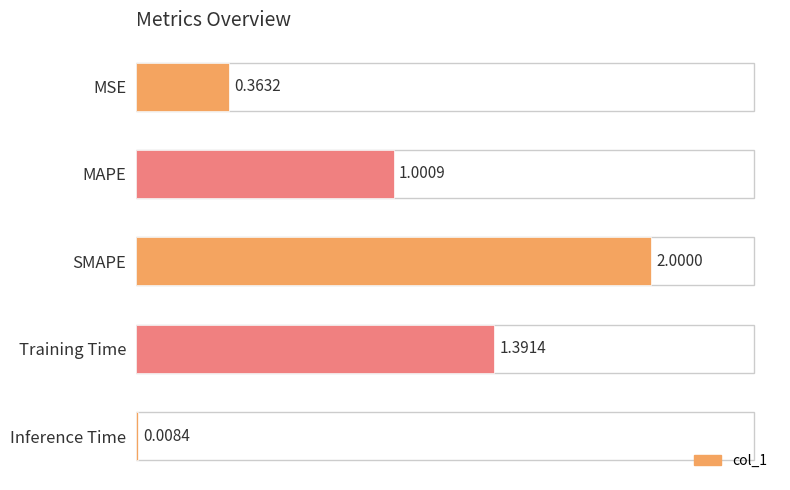

Where is the data nearest to the value 1?

MAPE